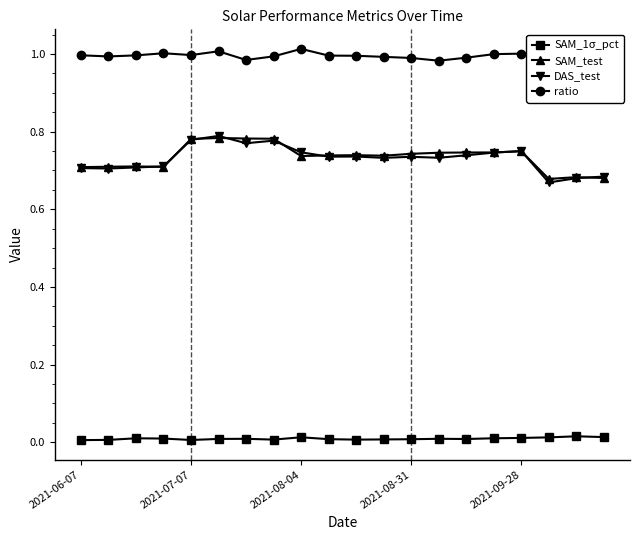

True or false: ratio and DAS_test intersect in this chart.

False